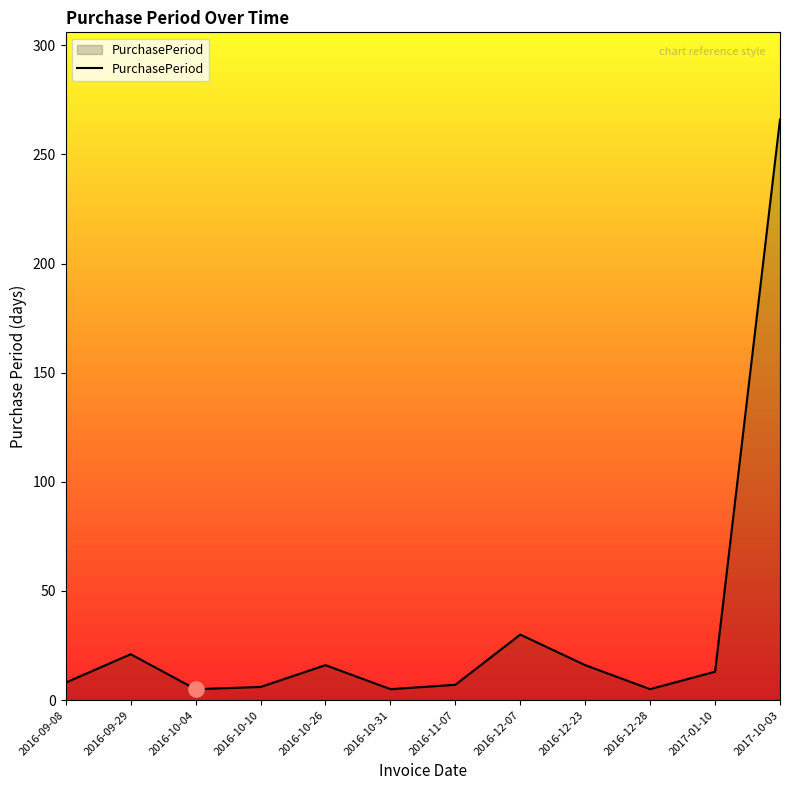

Which has a higher value, 2016-10-26 or 2017-10-03?

2017-10-03